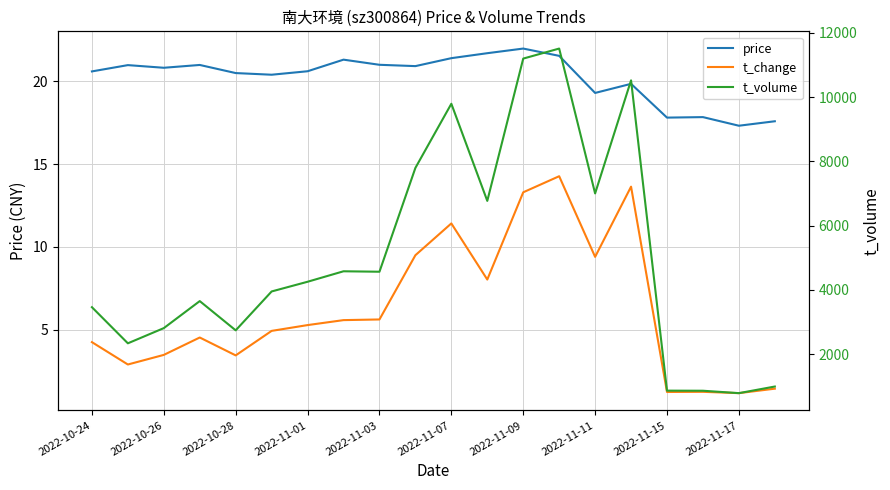

True or false: t_volume and t_change intersect in this chart.

False